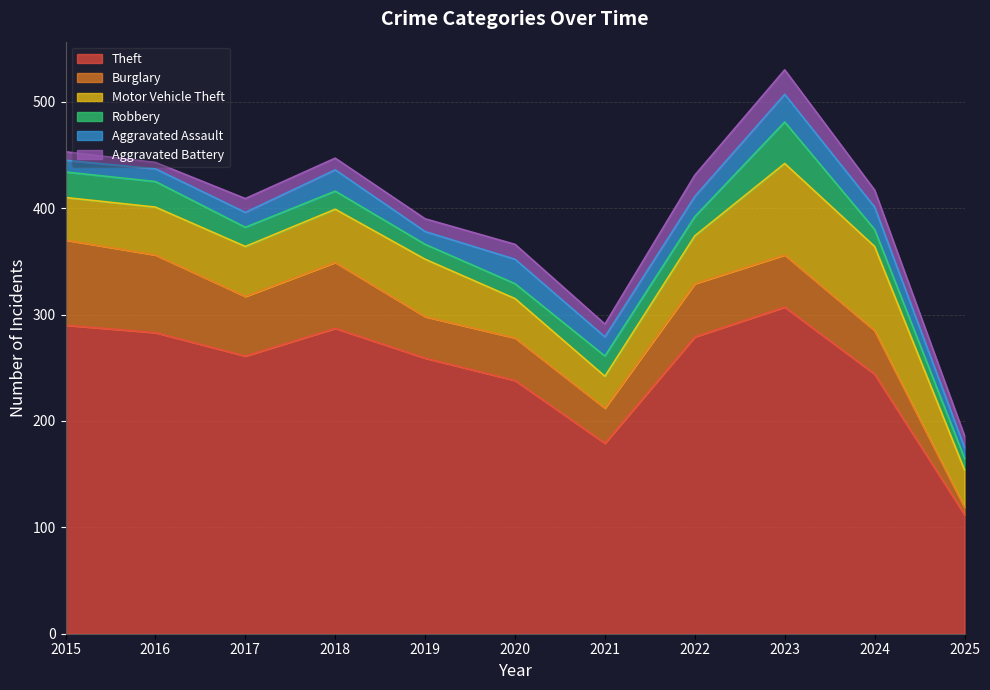

At which label does Robbery reach its minimum?

2025